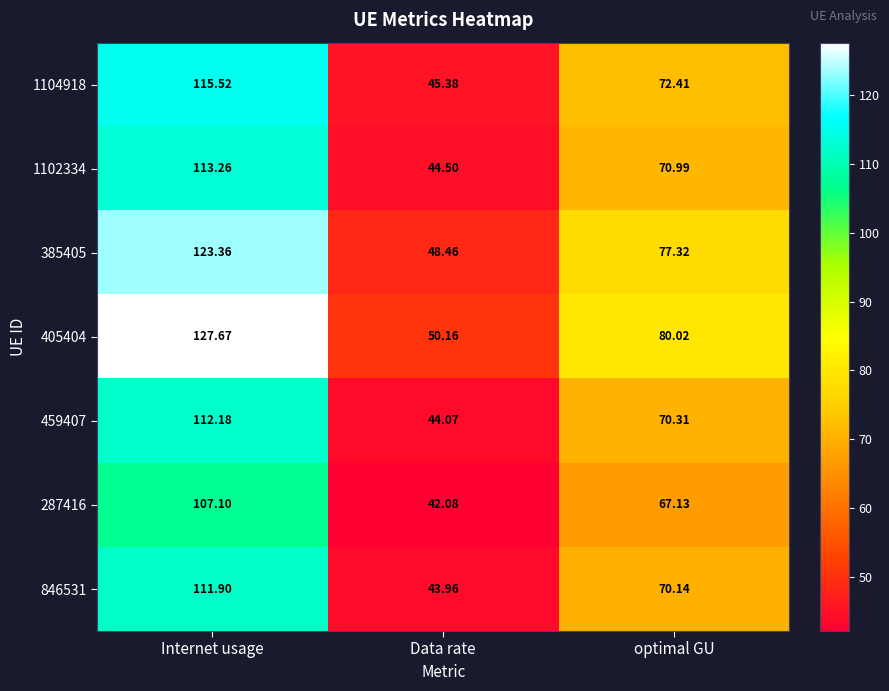

Between Internet usage and optimal GU, which series saw the biggest shift?

405404